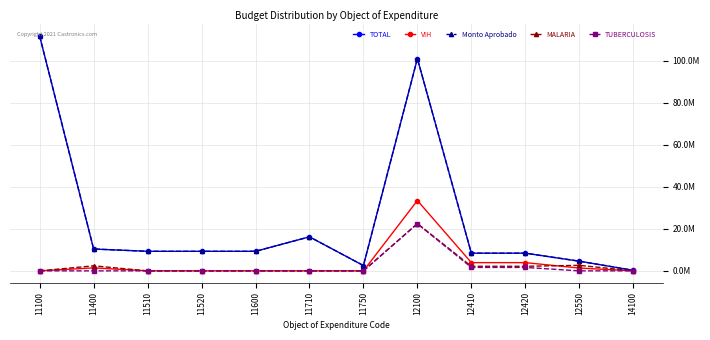

Which series changed the most between 11710 and 11750?

Monto Aprobado